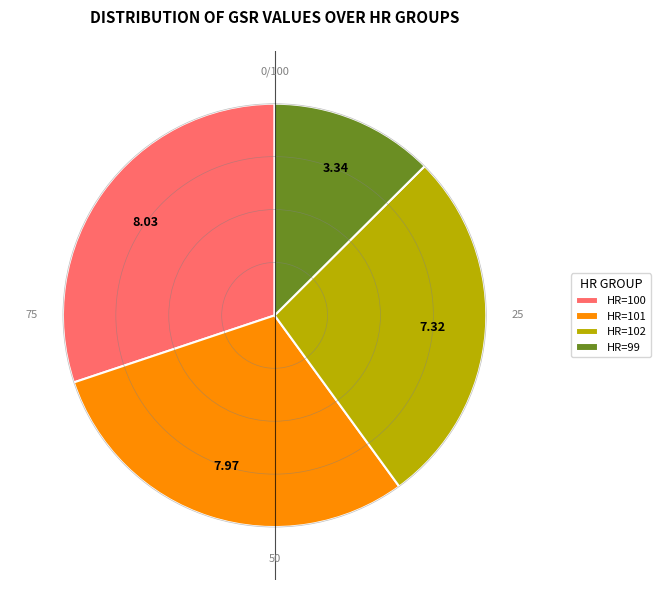

Is there any slice that represents more than half of the pie?

No